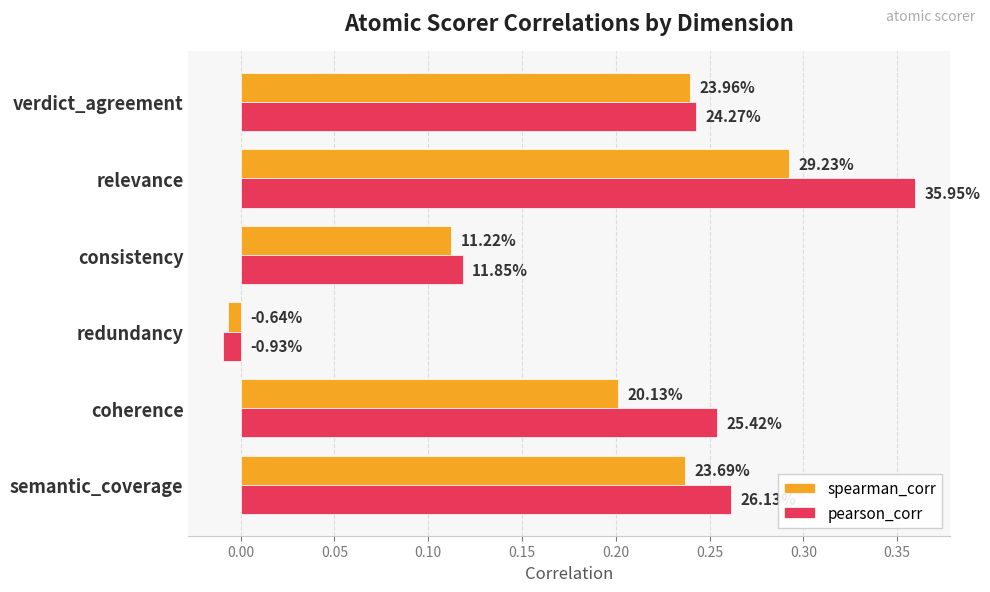

Rank the series by their maximum value, from lowest to highest.

spearman_corr, pearson_corr